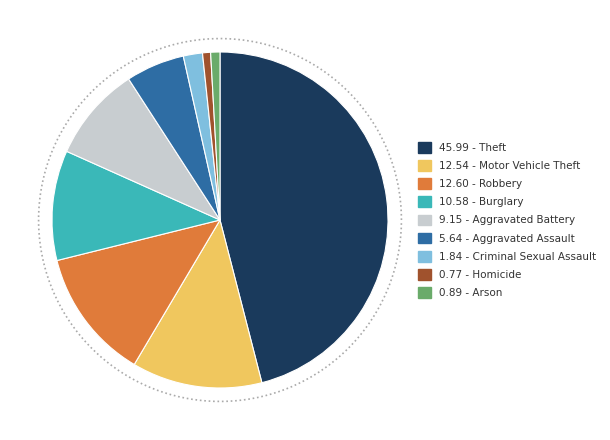

Which category has the biggest portion of the pie?

Theft